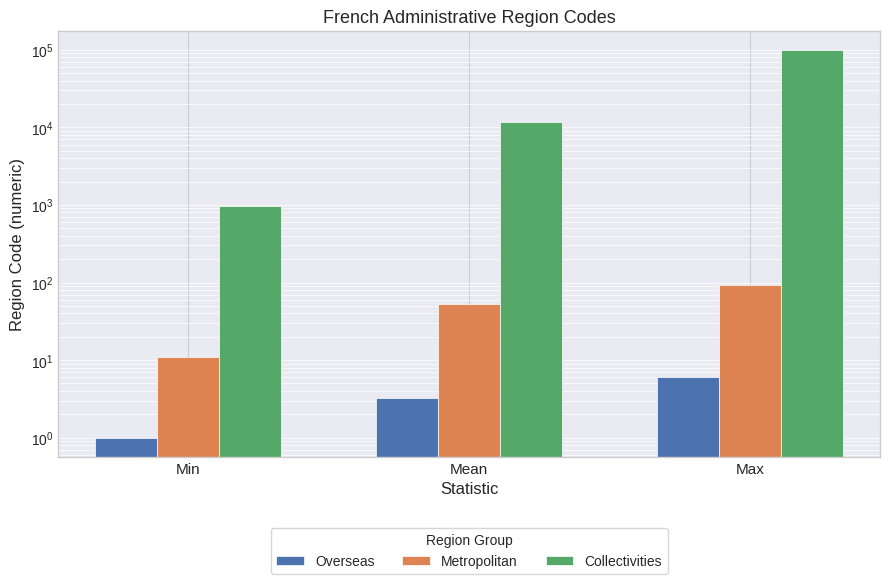

Reading left to right, extract all data points from this chart.

Overseas: 1.0	3.2	6.0
Metropolitan: 11.0	53.3	94.0
Collectivities: 975.0	11889.1	99138.0